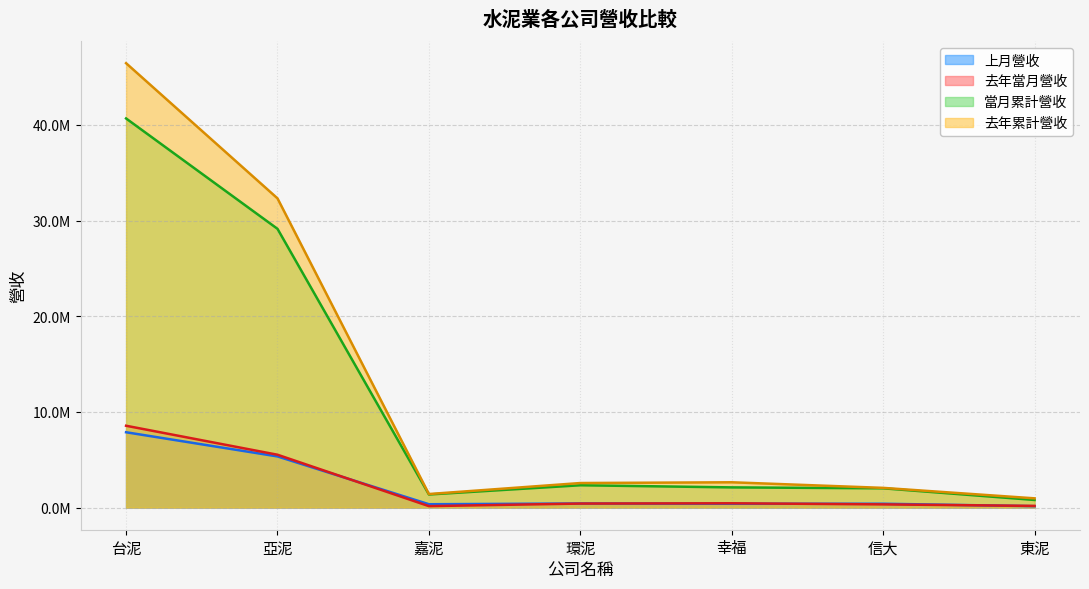

Where does the 上月營收 series first go above 394265?

台泥